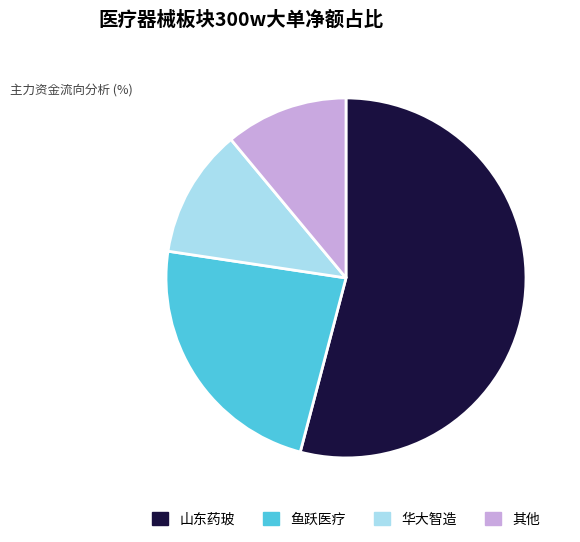

Is the sum of 华大智造 and 其他 greater than half?

No